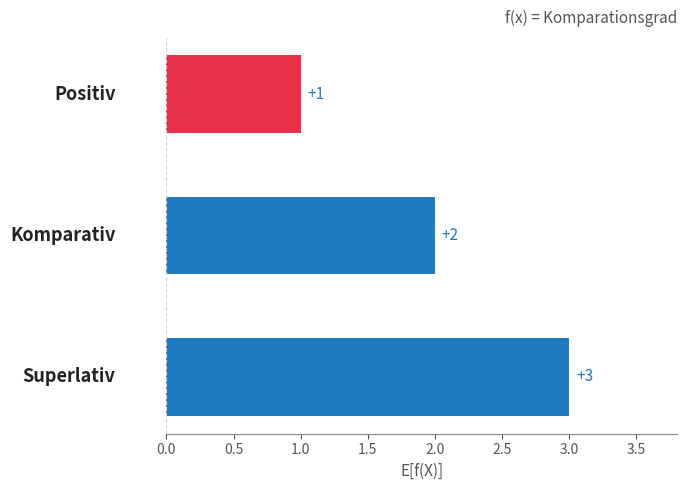

What is the average value?

2